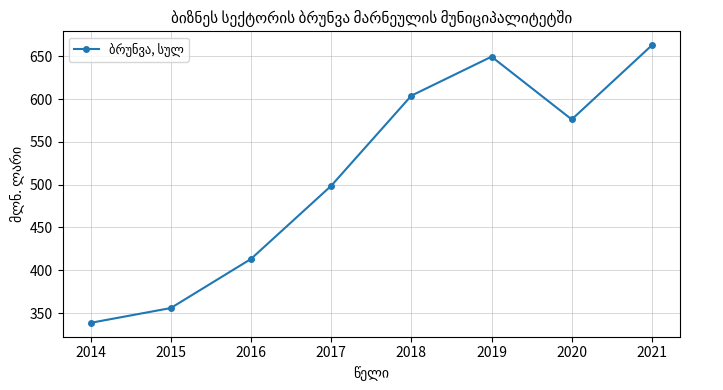

Is this an area chart (filled region under the line)?

No